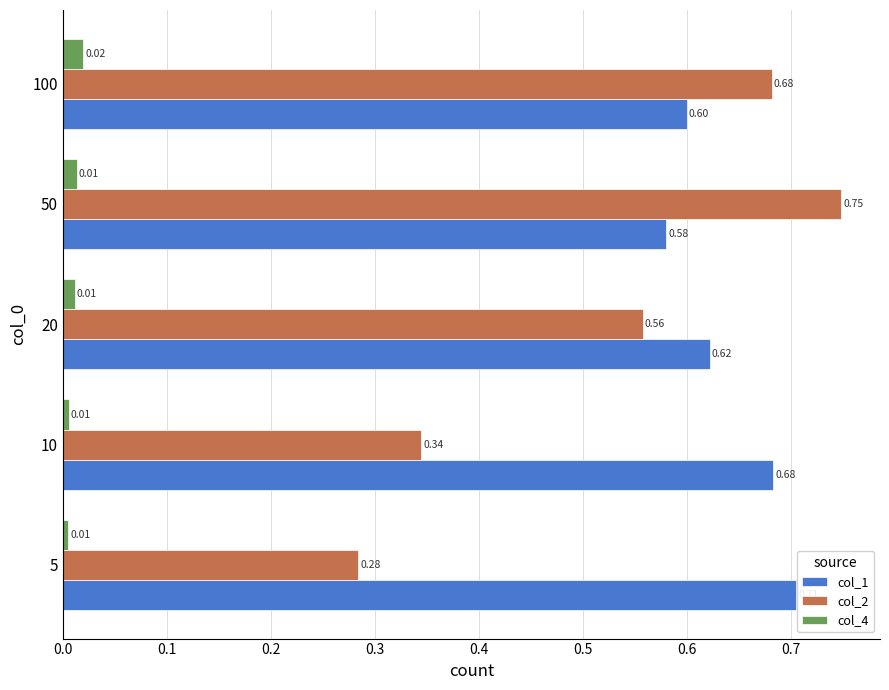

List the labels in order of col_1 value, smallest first.

50, 100, 20, 10, 5